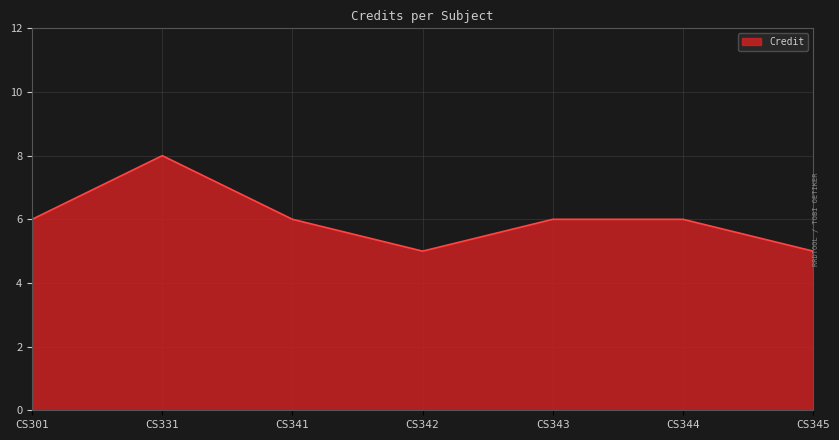

Reading left to right, transcribe all the data shown in this chart.

CS301=6	CS331=8	CS341=6	CS342=5	CS343=6	CS344=6	CS345=5